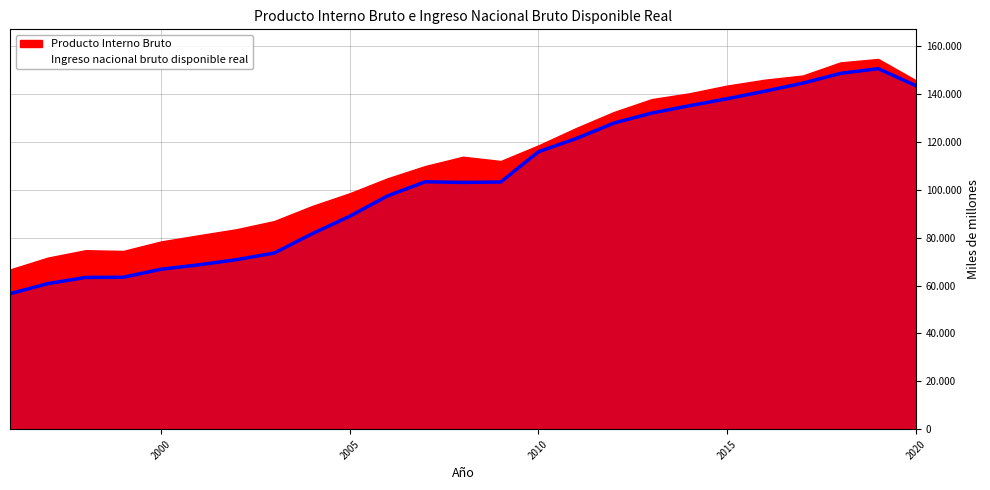

Between 2019 and 2012, which is larger?

2019